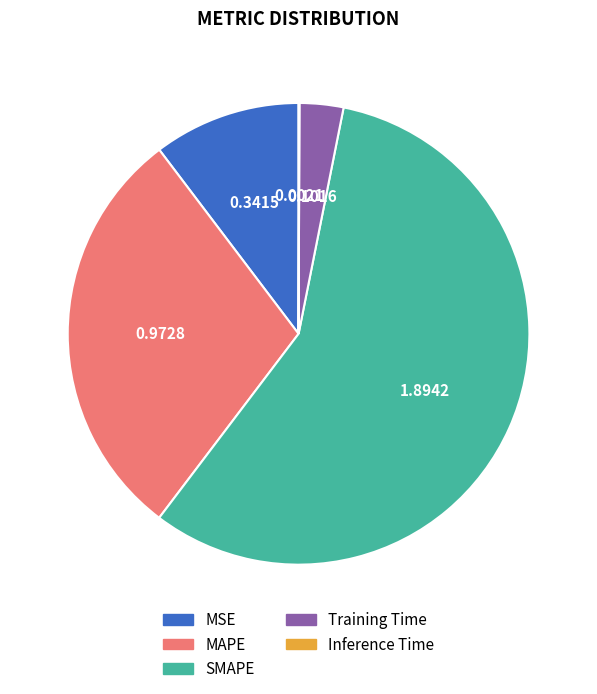

Which slice is the largest?

SMAPE